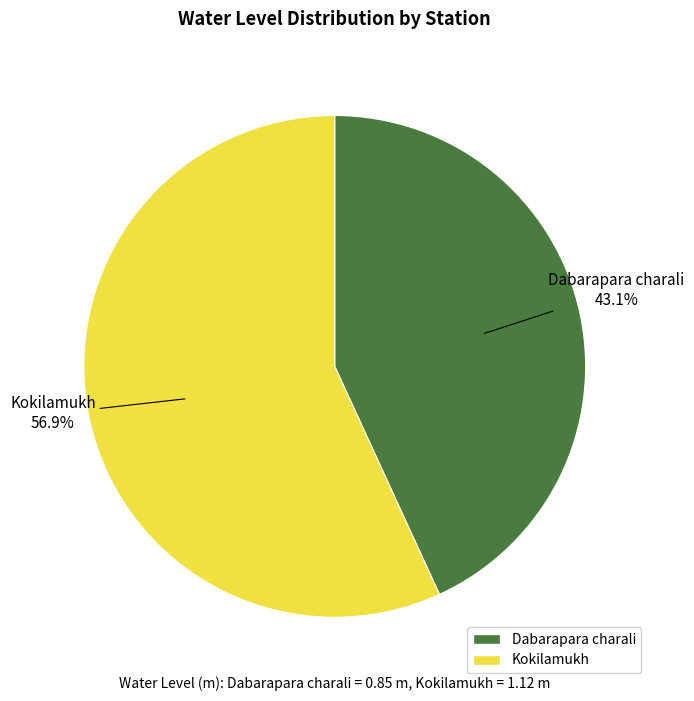

How many slices are in this pie chart?

2